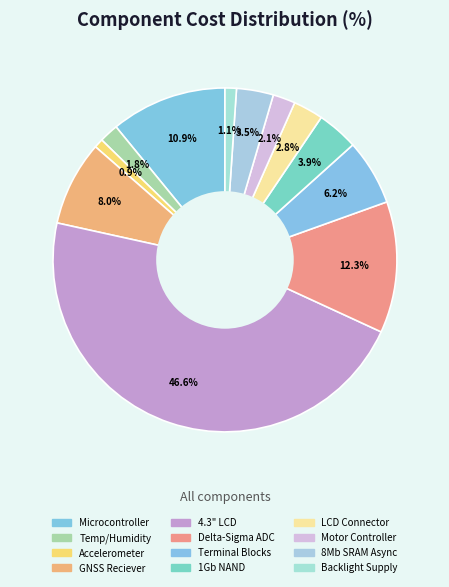

Is the sum of Terminal Blocks and Delta-Sigma ADC greater than half?

No